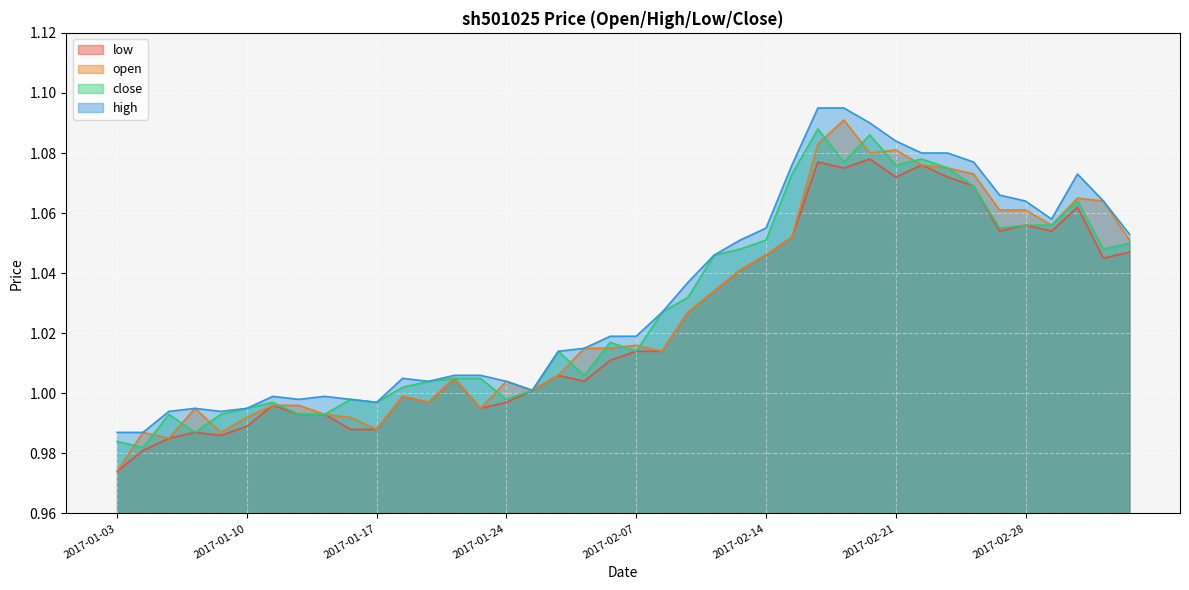

Rank the series by their average value, from highest to lowest.

high, close, open, low